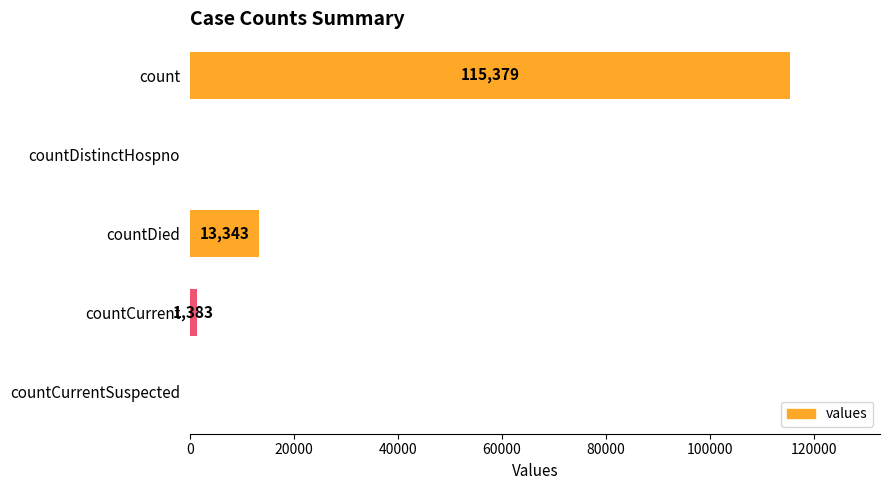

True or false: the data shows 161190 at count.

False